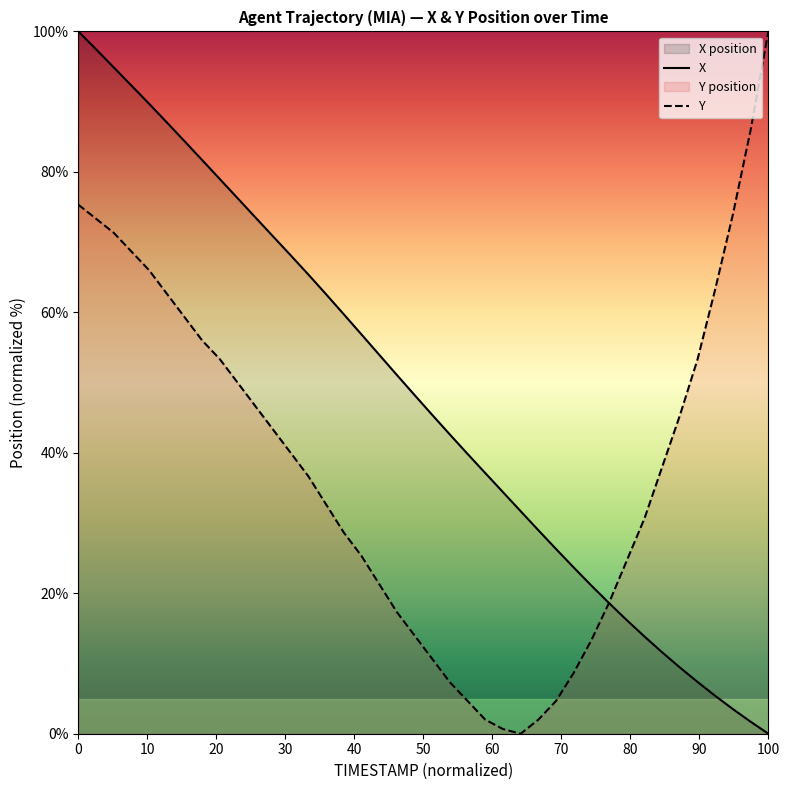

How many values in the X series exceed 48?

20